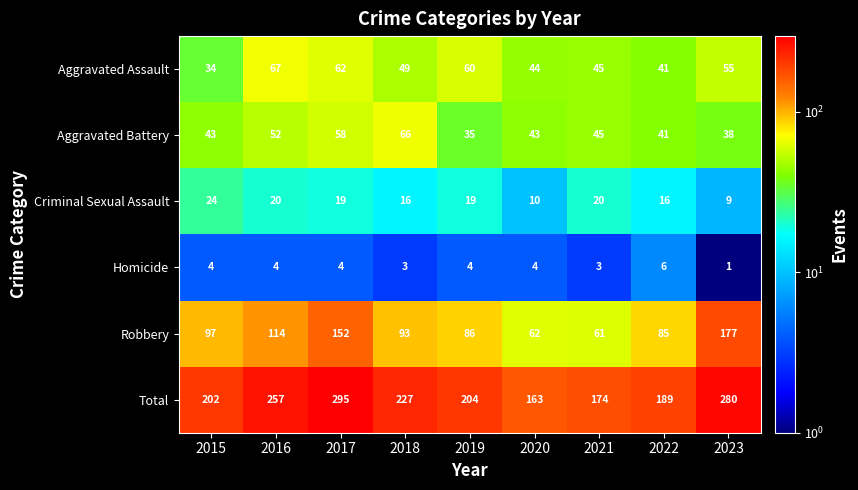

What is the average value of the Criminal Sexual Assault series?

17